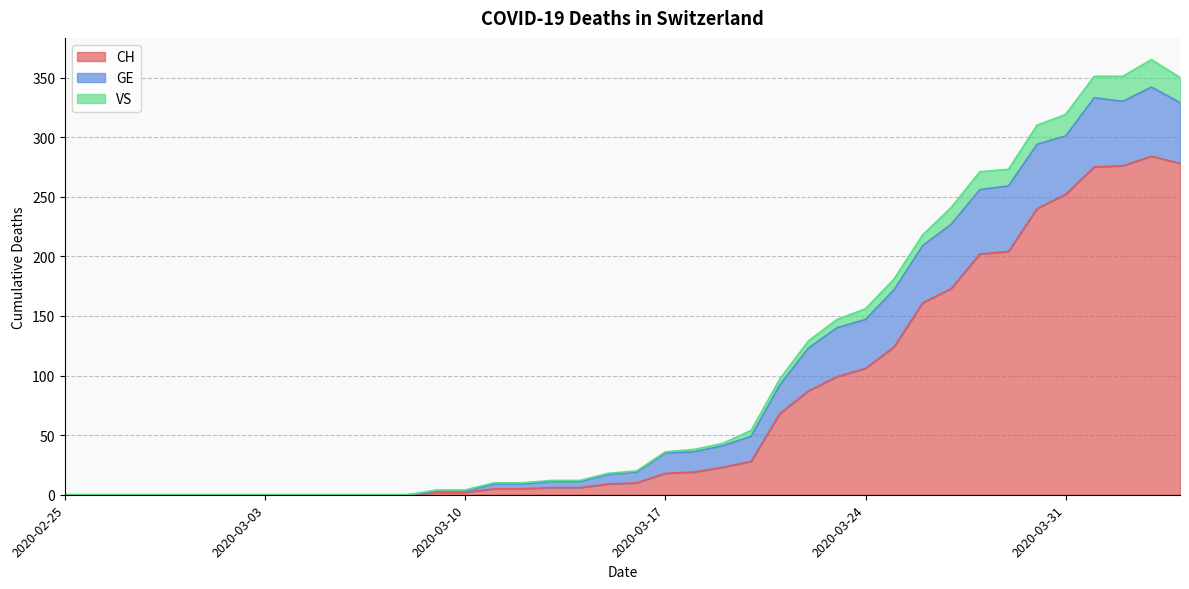

The CH series shows 0 at 2020-03-05. True or false?

True